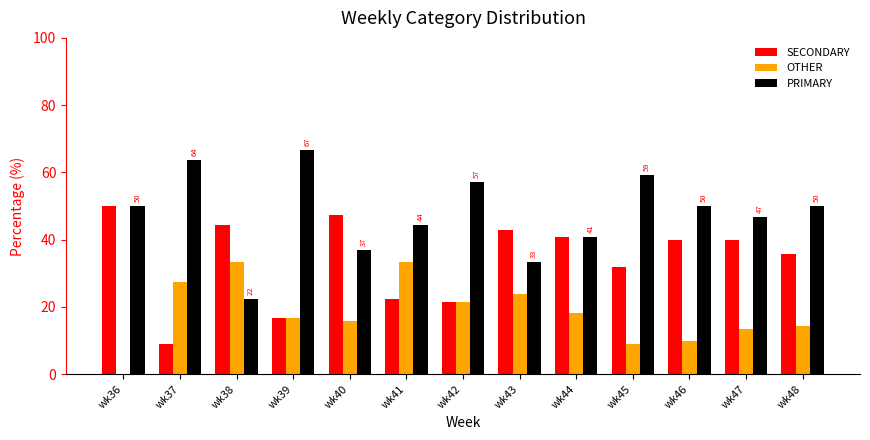

What is the total value across all series at wk38?

100.0